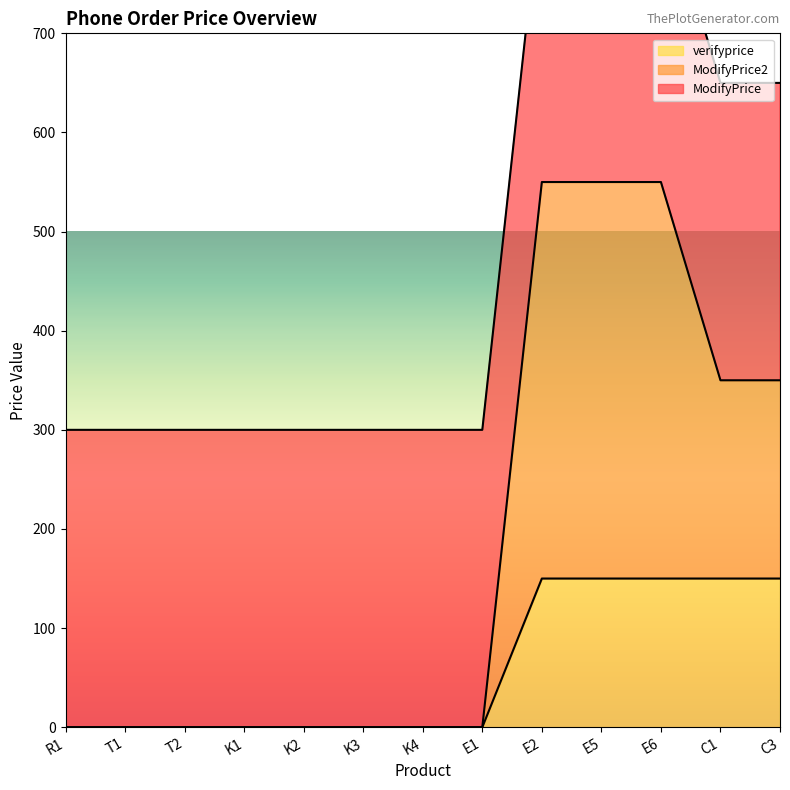

What is the difference between the verifyprice values at C3 and T2?

150